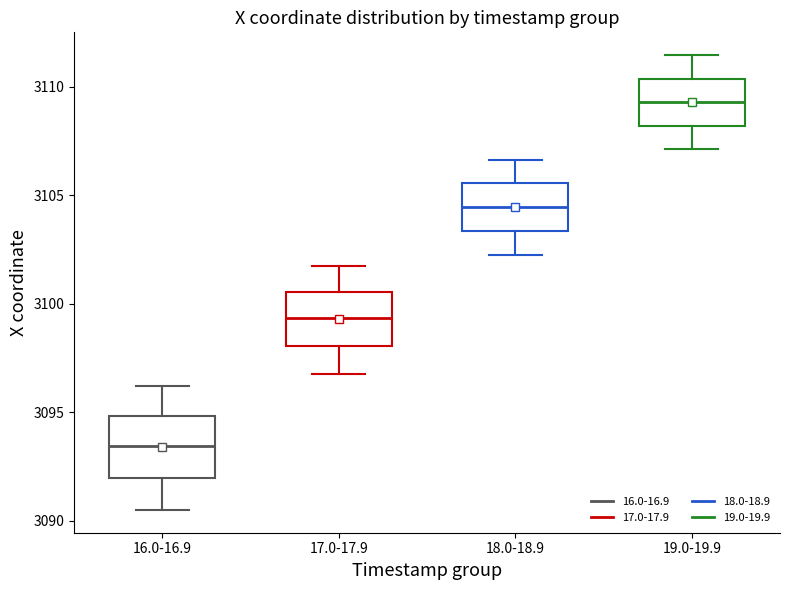

Reading left to right, read every box against the y-axis: the position of its median line, the range the box covers, and the ends of its whiskers. The values are not printed on the chart, so give them approximately, as read against the axis.

16.0-16.9: median 3093.5, box 3092.0 to 3095.0, whiskers 3090.5 to 3096.0
17.0-17.9: median 3099.5, box 3098.0 to 3100.5, whiskers 3097.0 to 3101.5
18.0-18.9: median 3104.5, box 3103.5 to 3105.5, whiskers 3102.0 to 3106.5
19.0-19.9: median 3109.5, box 3108.0 to 3110.5, whiskers 3107.0 to 3111.5